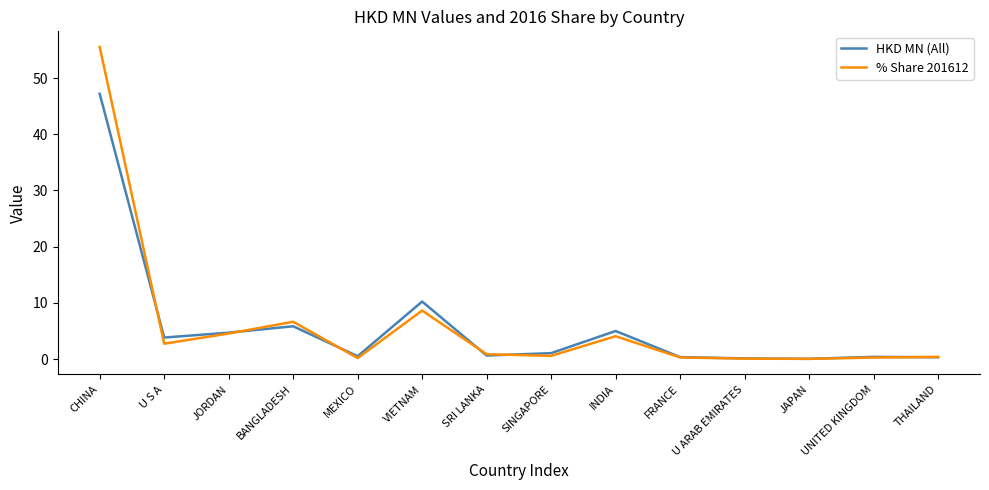

Read the % Share 201612 value at U S A.

2.7